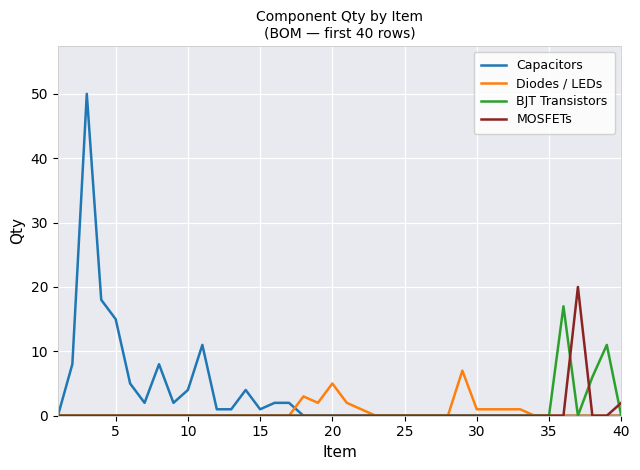

List the series in order of their peak value, highest first.

Capacitors, MOSFETs, BJT Transistors, Diodes / LEDs